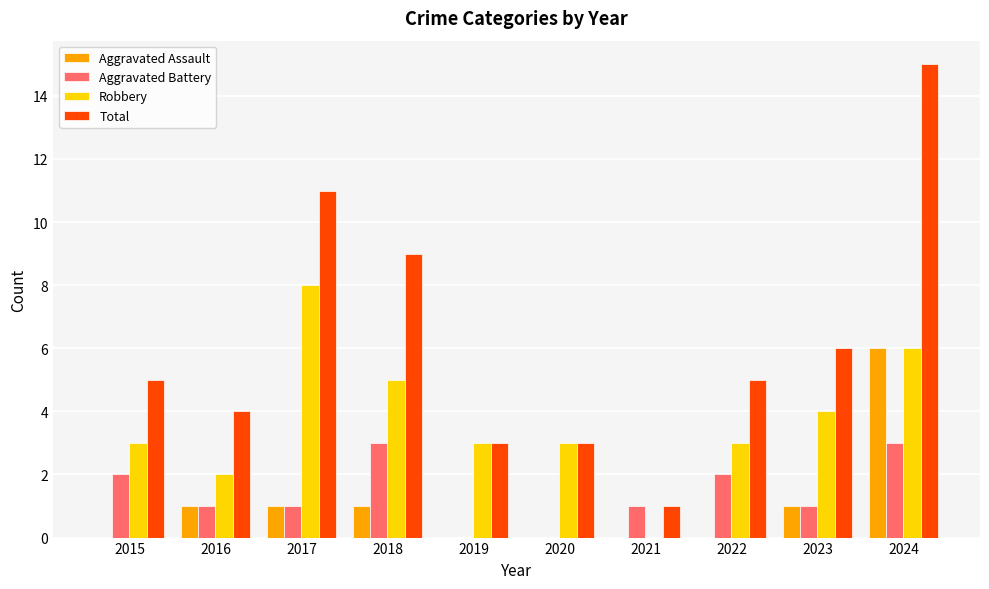

Which series changed the most between 2018 and 2019?

Total